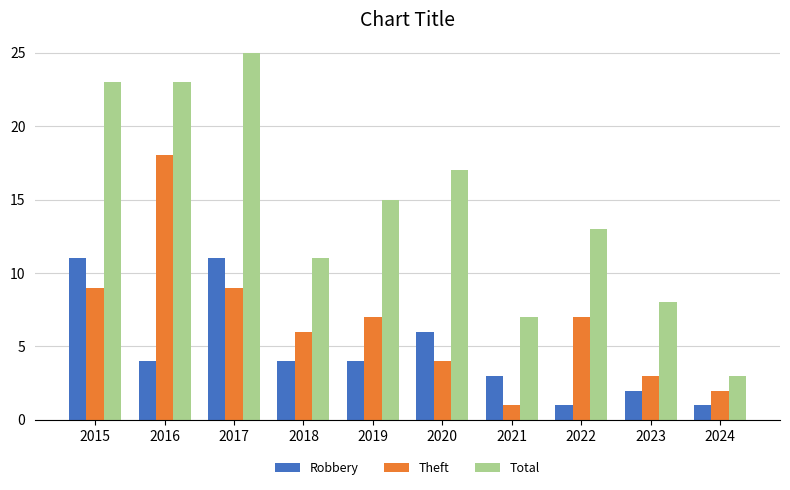

Rank the series at 2019 from lowest to highest value.

Robbery, Theft, Total